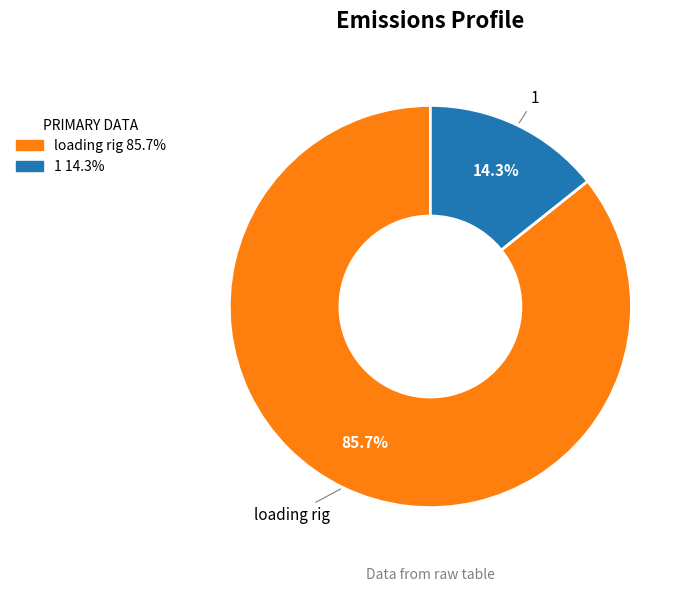

To the nearest percent, what portion does loading rig represent?

86%